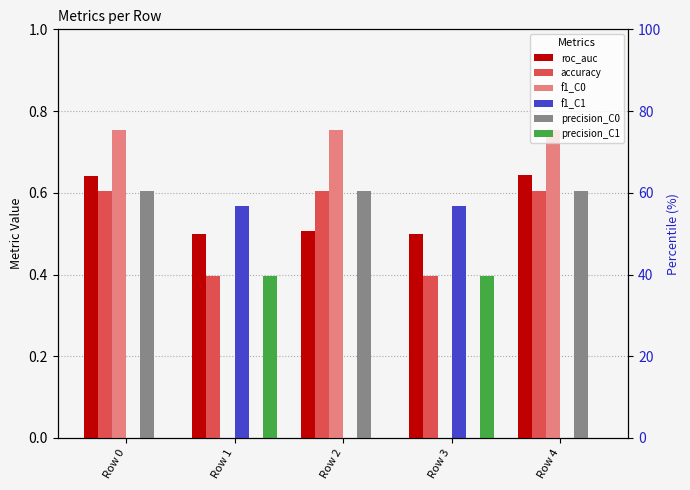

How many bars are there in each group?

6